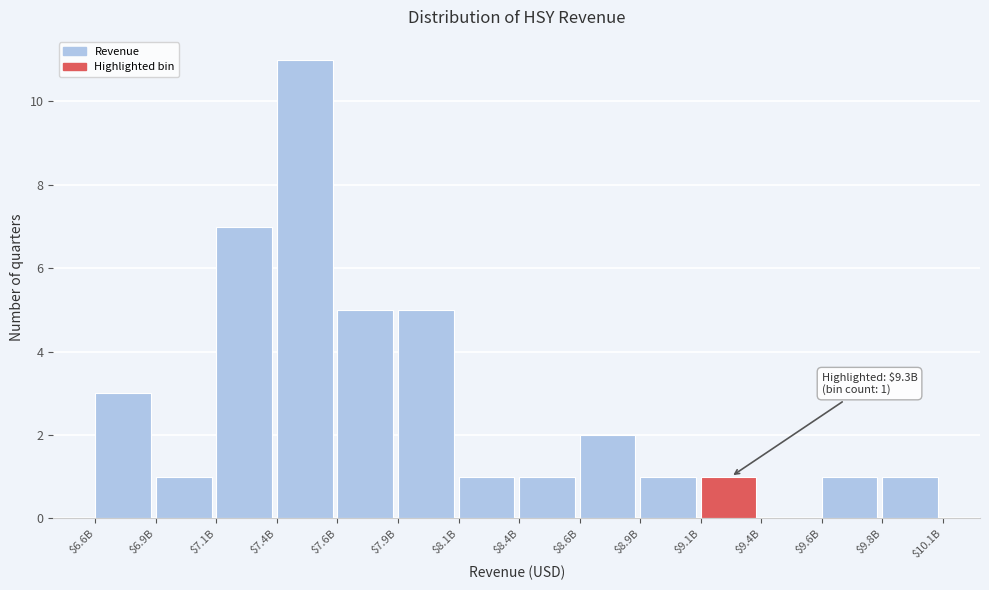

What is the sum of all values?

40